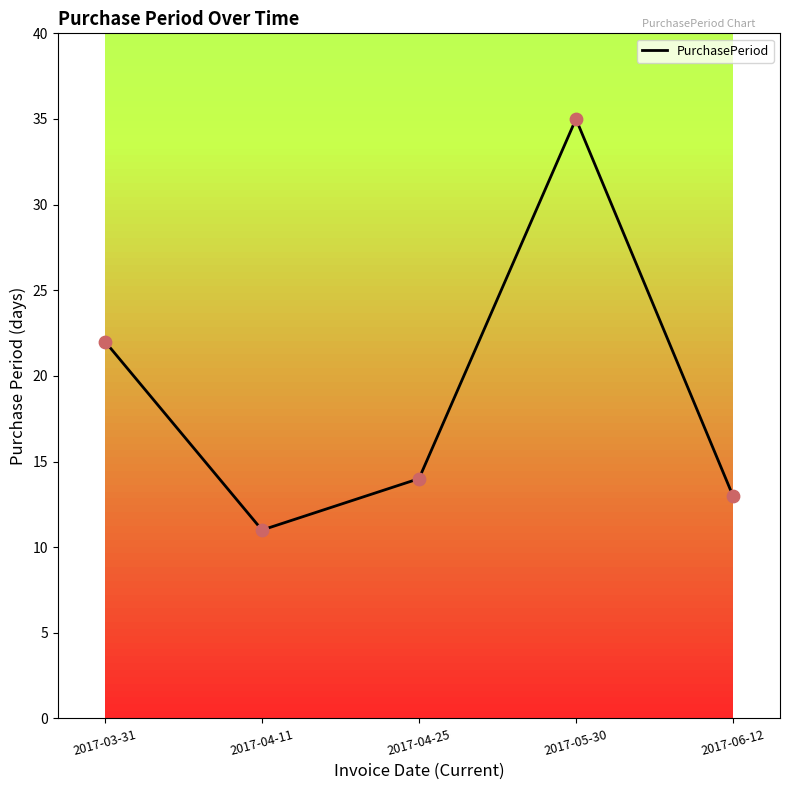

Between 2017-03-31 and 2017-05-30, which is larger?

2017-05-30